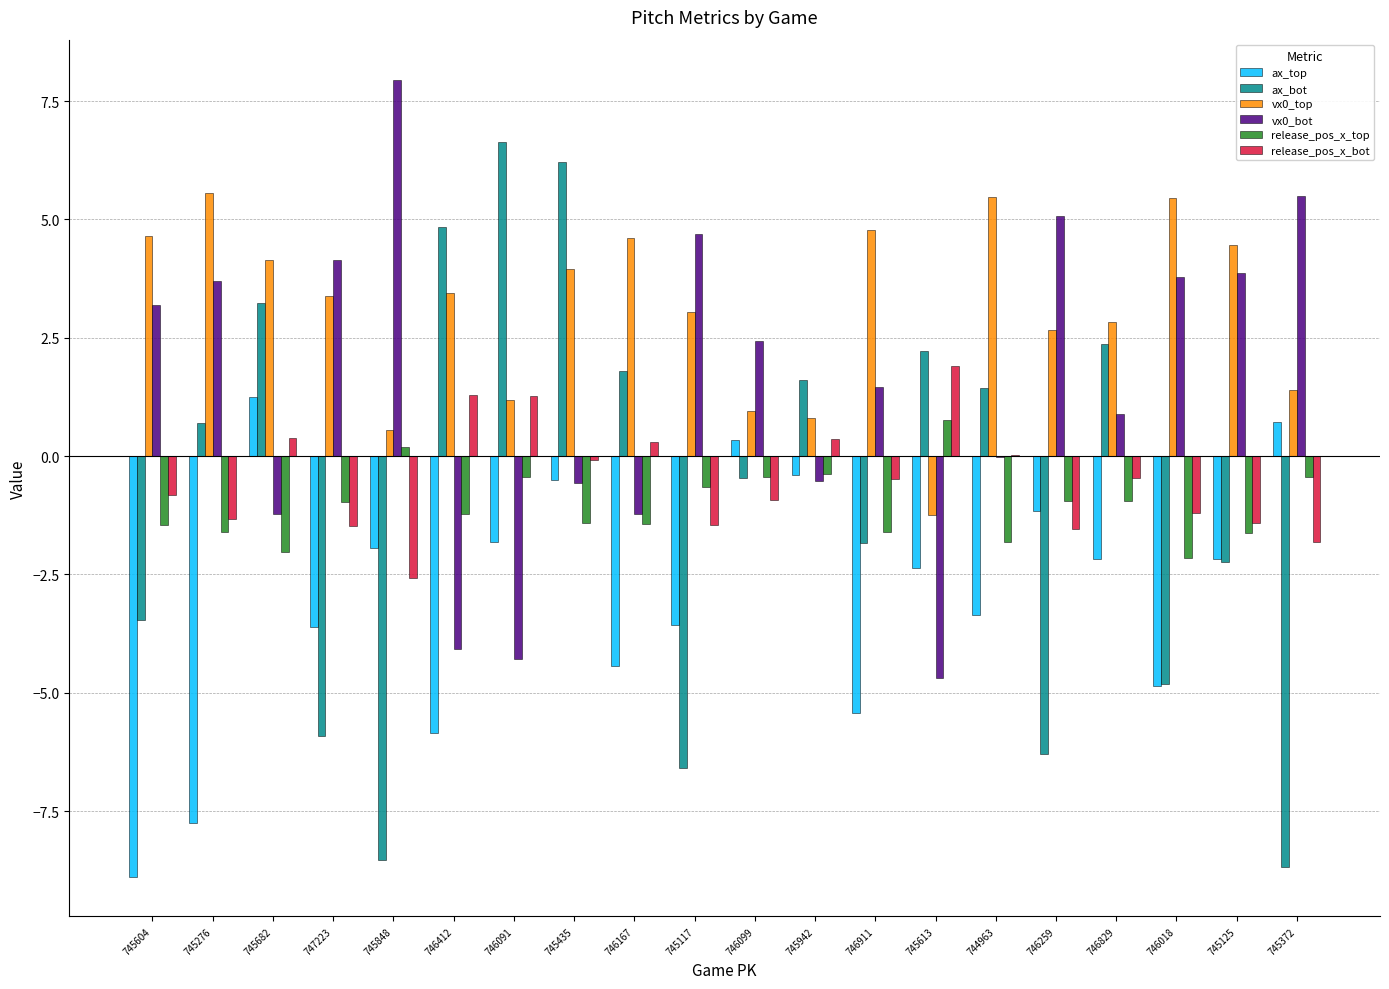

What is the difference between the vx0_top values at 745613 and 746412?

4.7